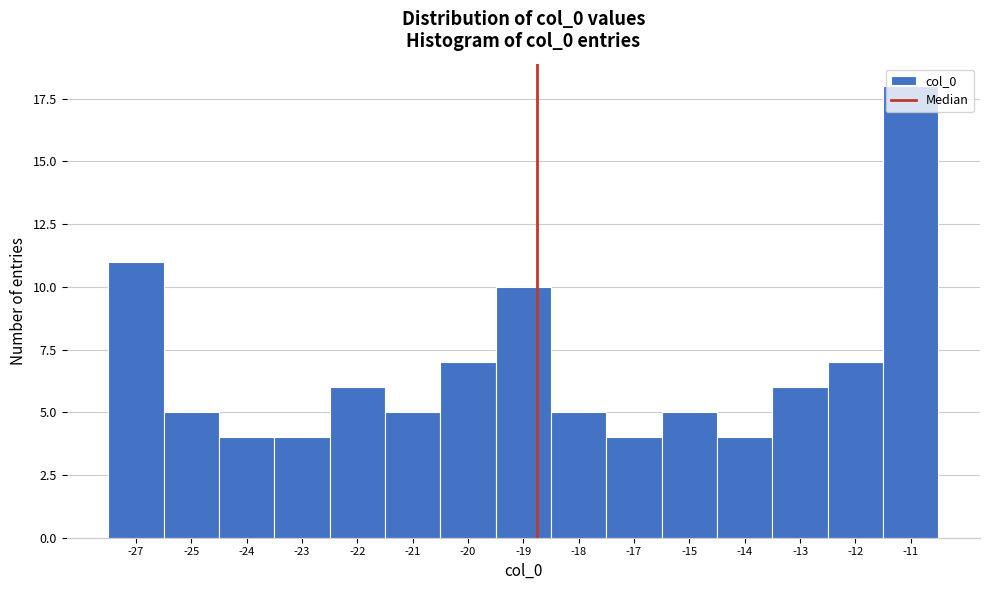

What is the ratio of the value at -13 to the value at -14?

1.5